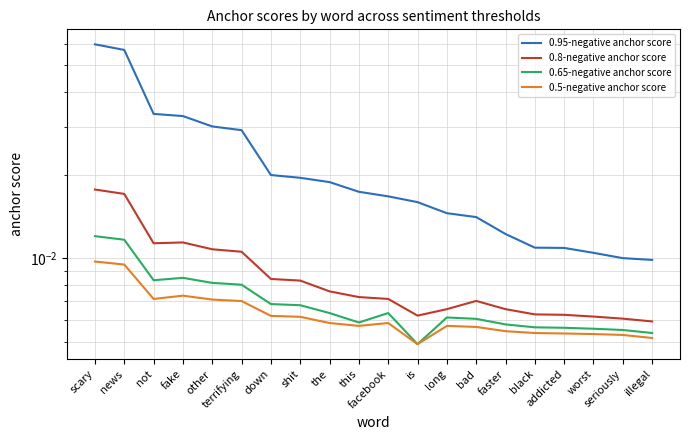

Which series has the largest total across all categories?

0.95-negative anchor score